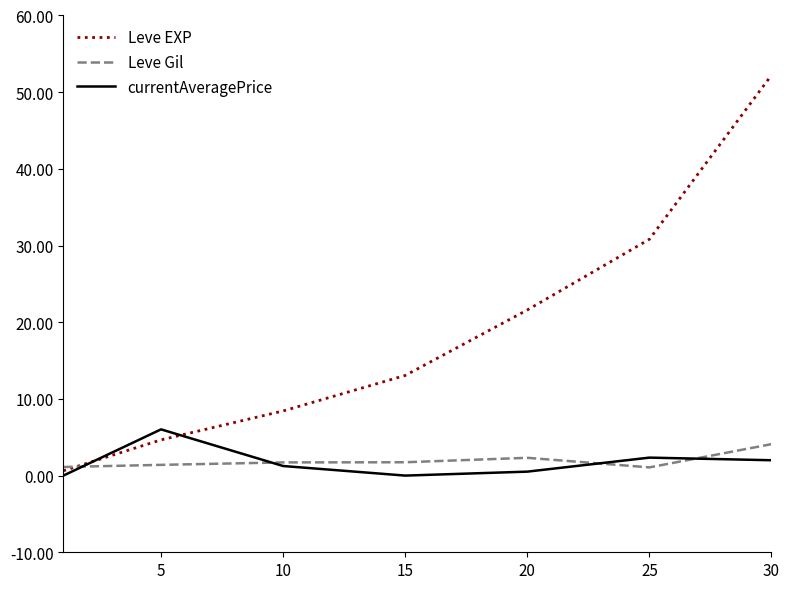

Rank the series by their maximum value, from lowest to highest.

Leve Gil, currentAveragePrice, Leve EXP